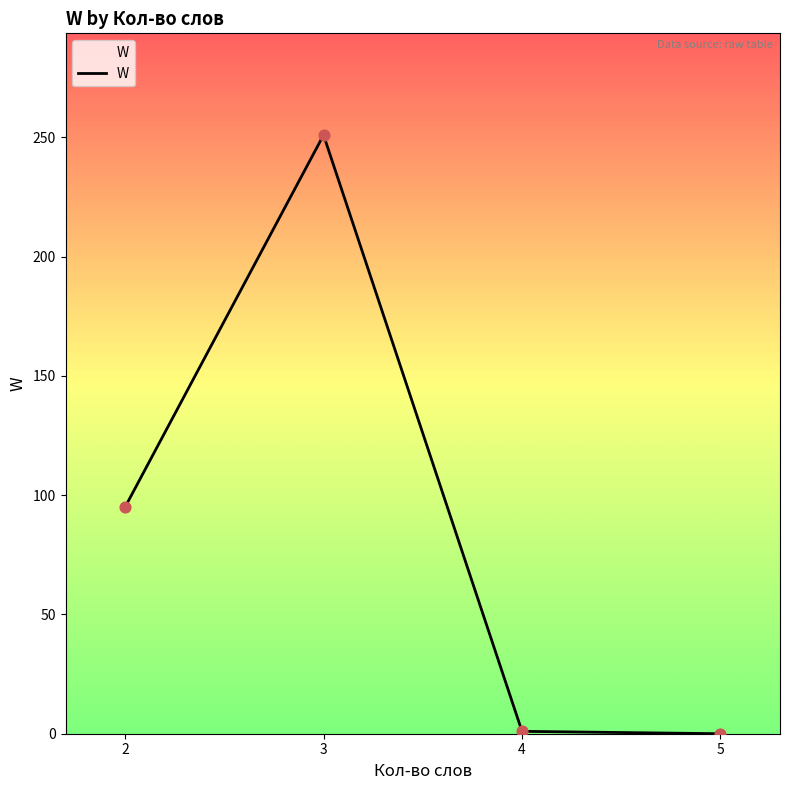

What is the change in value from 2 to 5?

-95